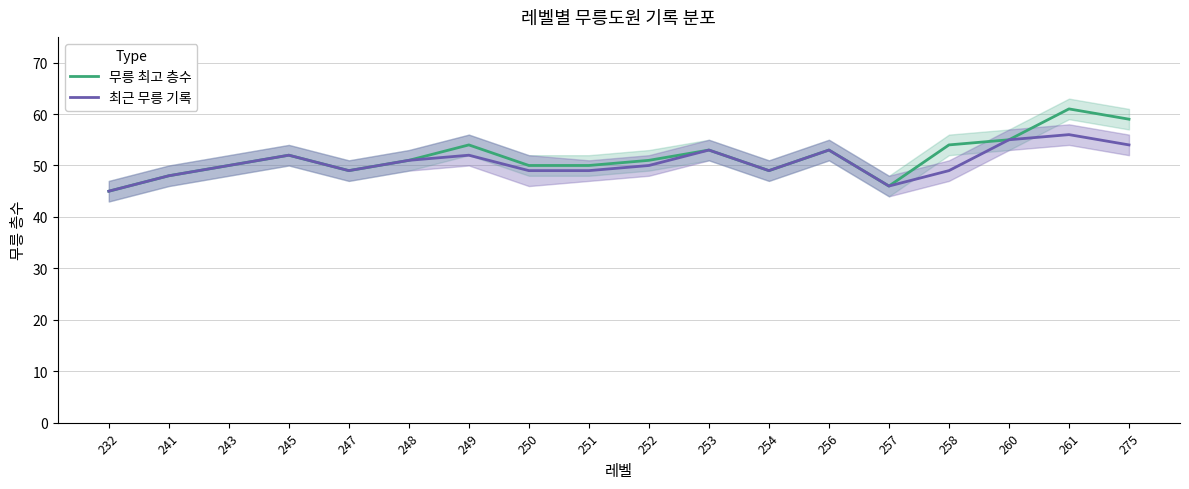

What is the difference between the second highest and minimum values in the 최근 무릉 기록 series?

10